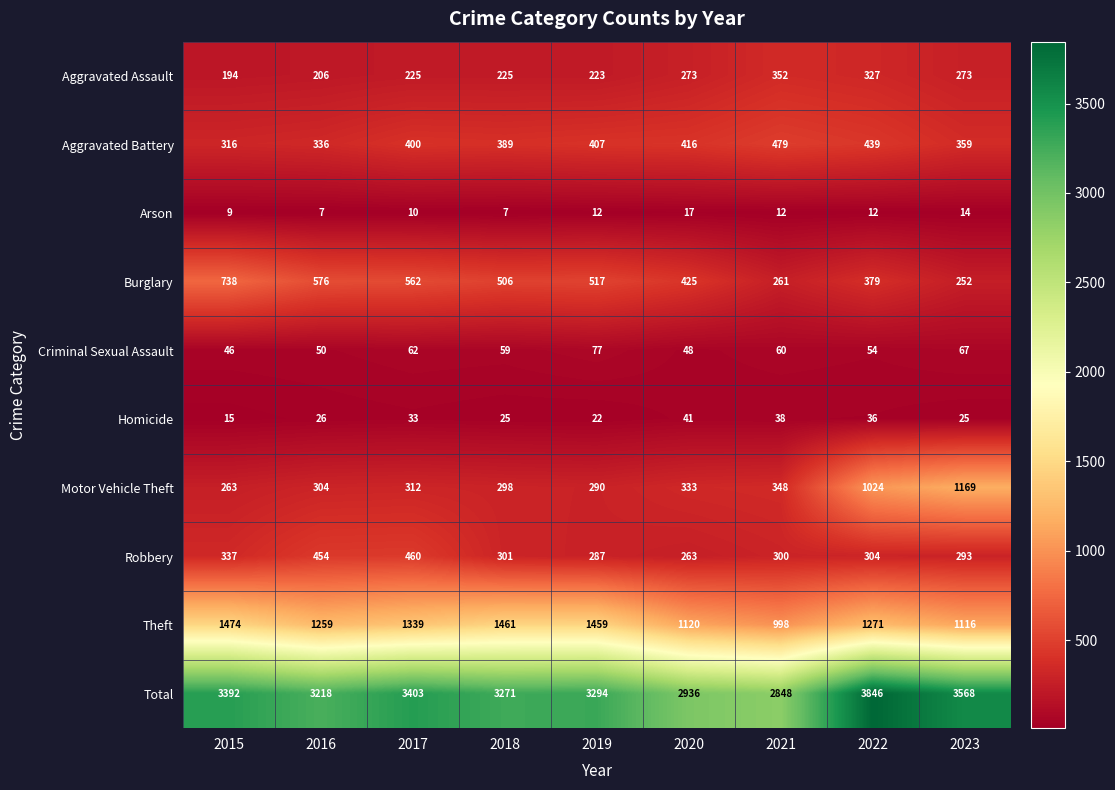

What is the difference between the maximum and second lowest values in the Total series?

910